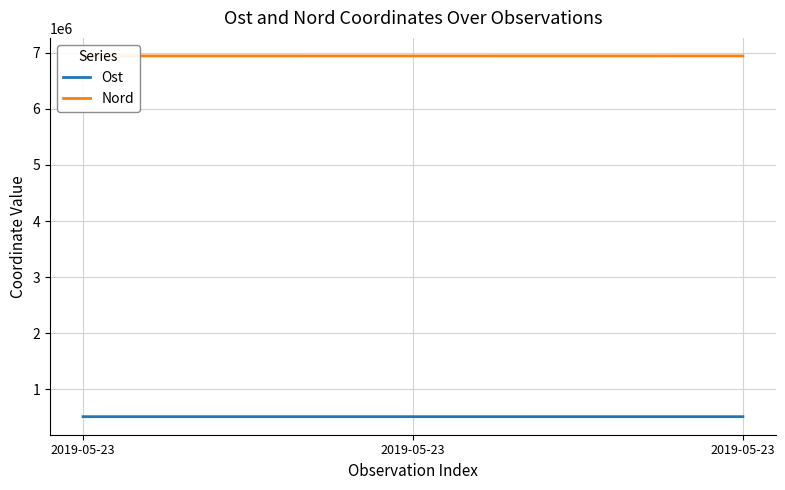

At how many categories does at least one series exceed 3557099?

3